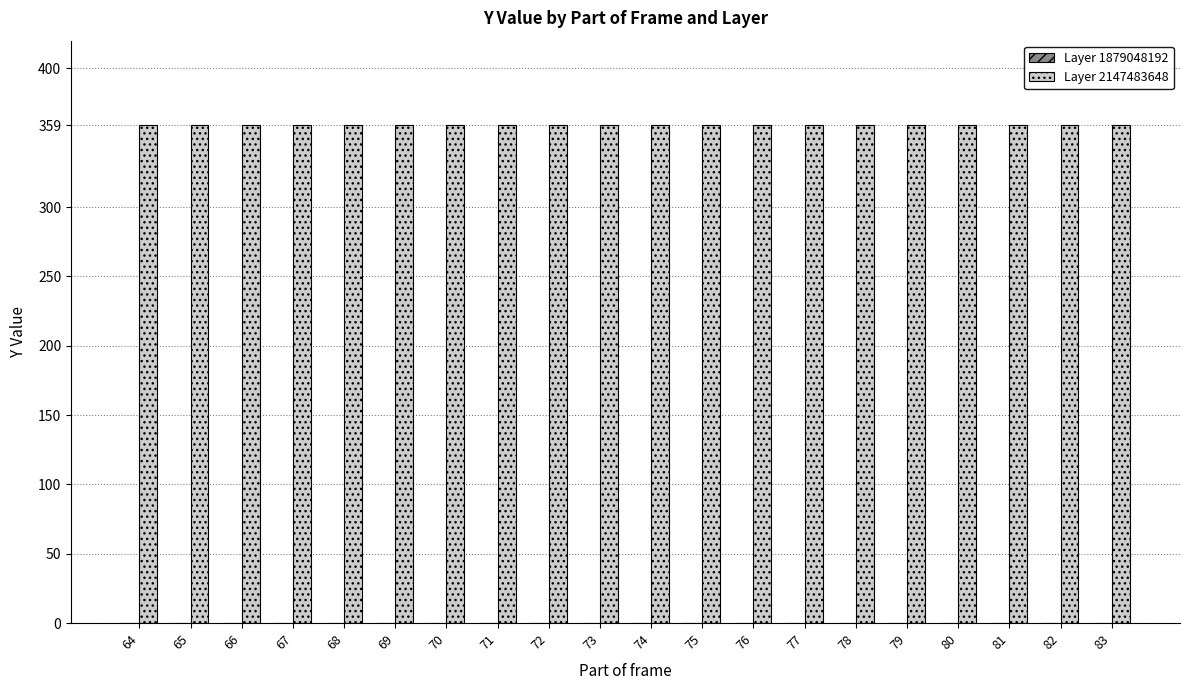

Reading left to right, extract all data points from this chart.

Layer 1879048192: 0	0	0	0	0	0	0	0	0	0	0	0	0	0	0	0	0	0	0	0
Layer 2147483648: 359	359	359	359	359	359	359	359	359	359	359	359	359	359	359	359	359	359	359	359